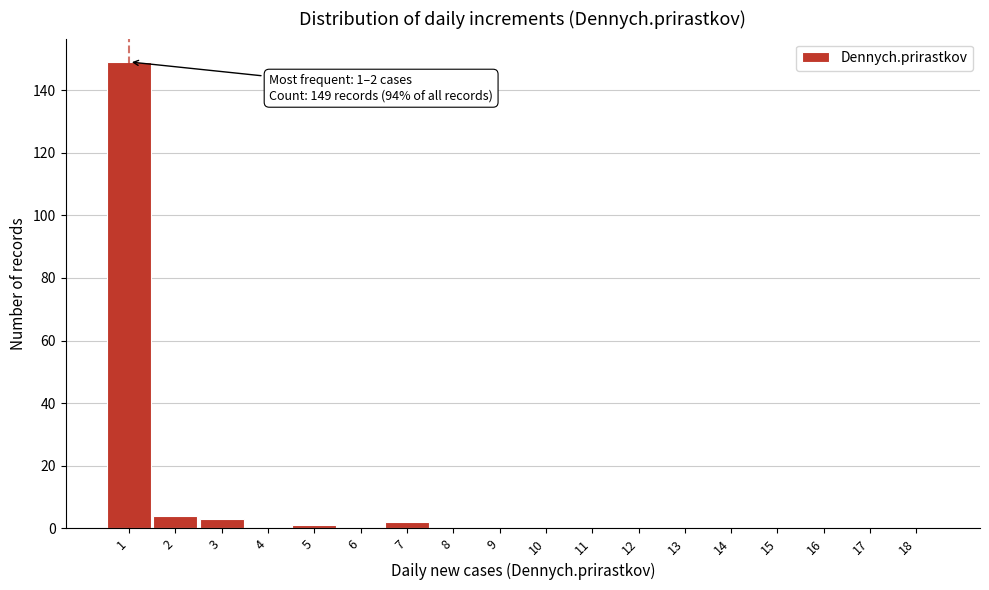

Reading right to left, what are all the values shown in this chart?

18=0	17=0	16=0	15=0	14=0	13=0	12=0	11=0	10=0	9=0	8=0	7=2	6=0	5=1	4=0	3=3	2=4	1=149